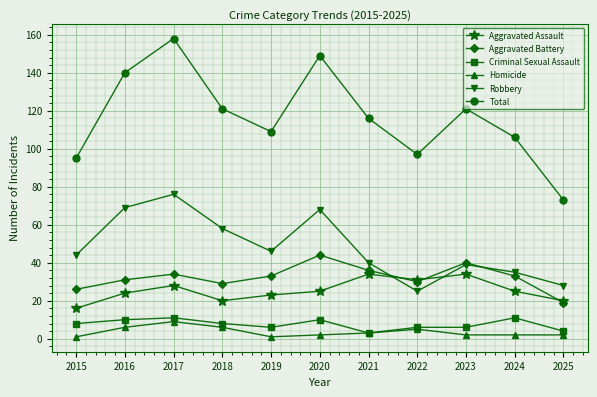

True or false: Robbery has a value of 76 at 2017.

True